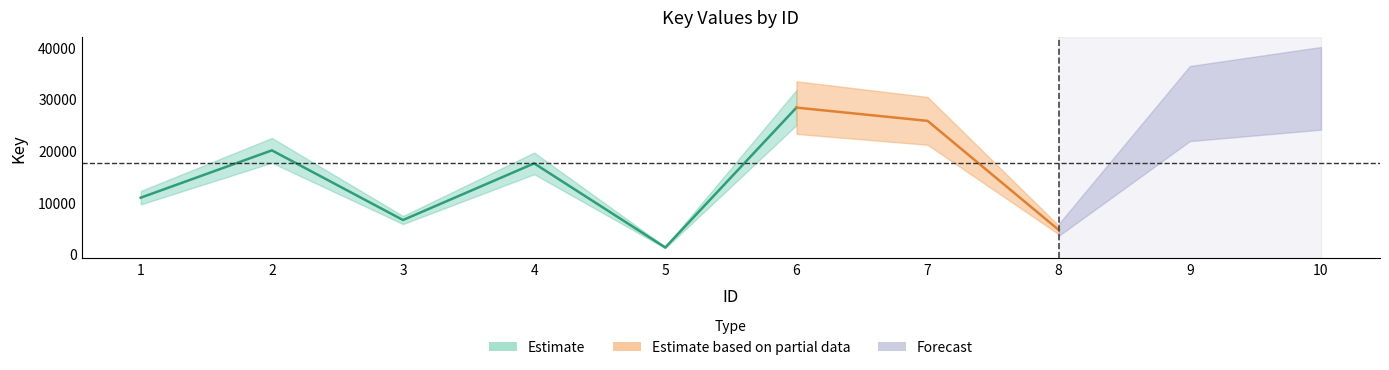

Which category has the lowest value across all series?

5